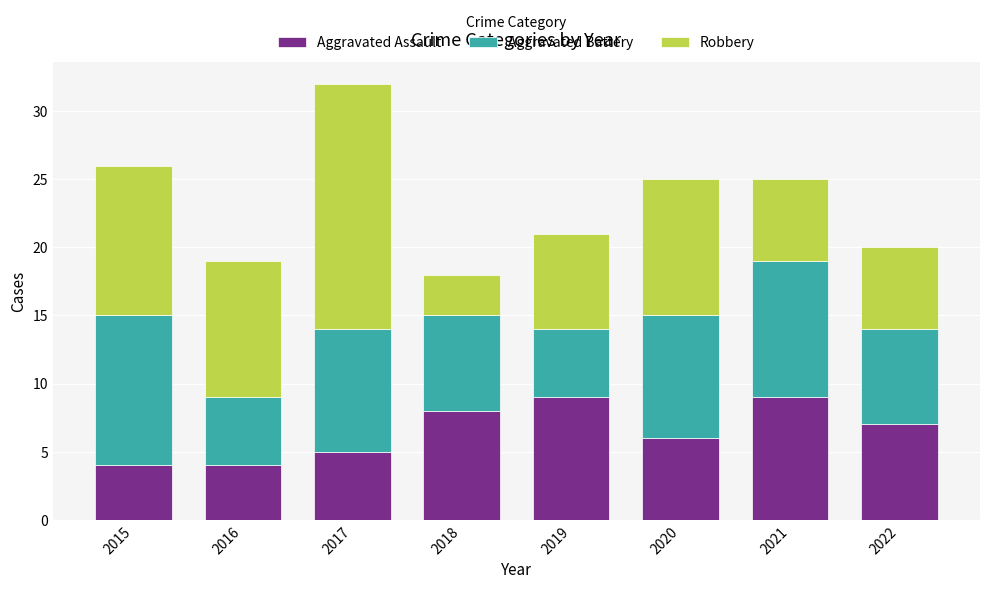

What is the difference between the second highest and second lowest values in the Aggravated Assault series?

5